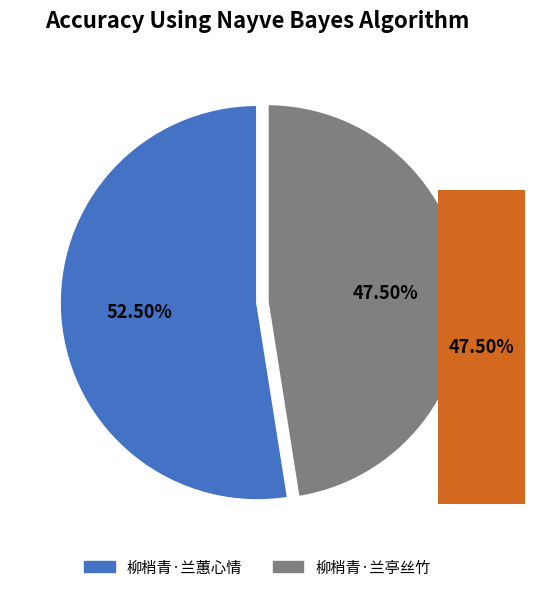

Rank the categories by value from highest to lowest.

柳梢青·兰蕙心情, 柳梢青·兰亭丝竹